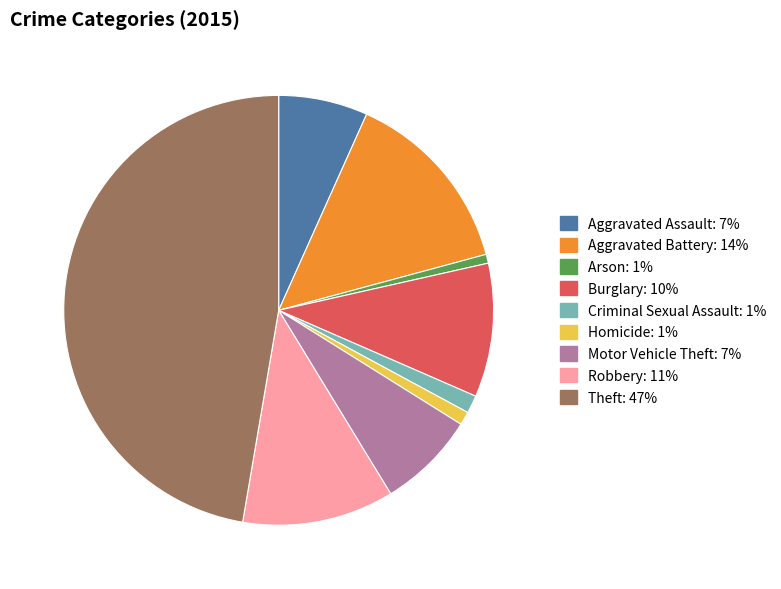

Is it true that Aggravated Battery is 26% of the pie?

False